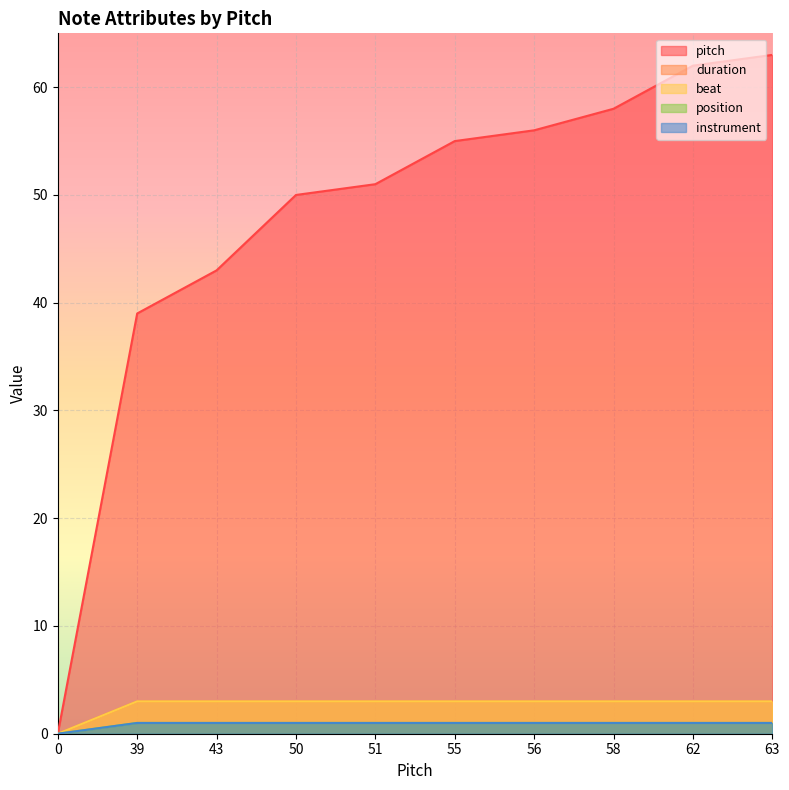

What is the sum of all pitch values?

477